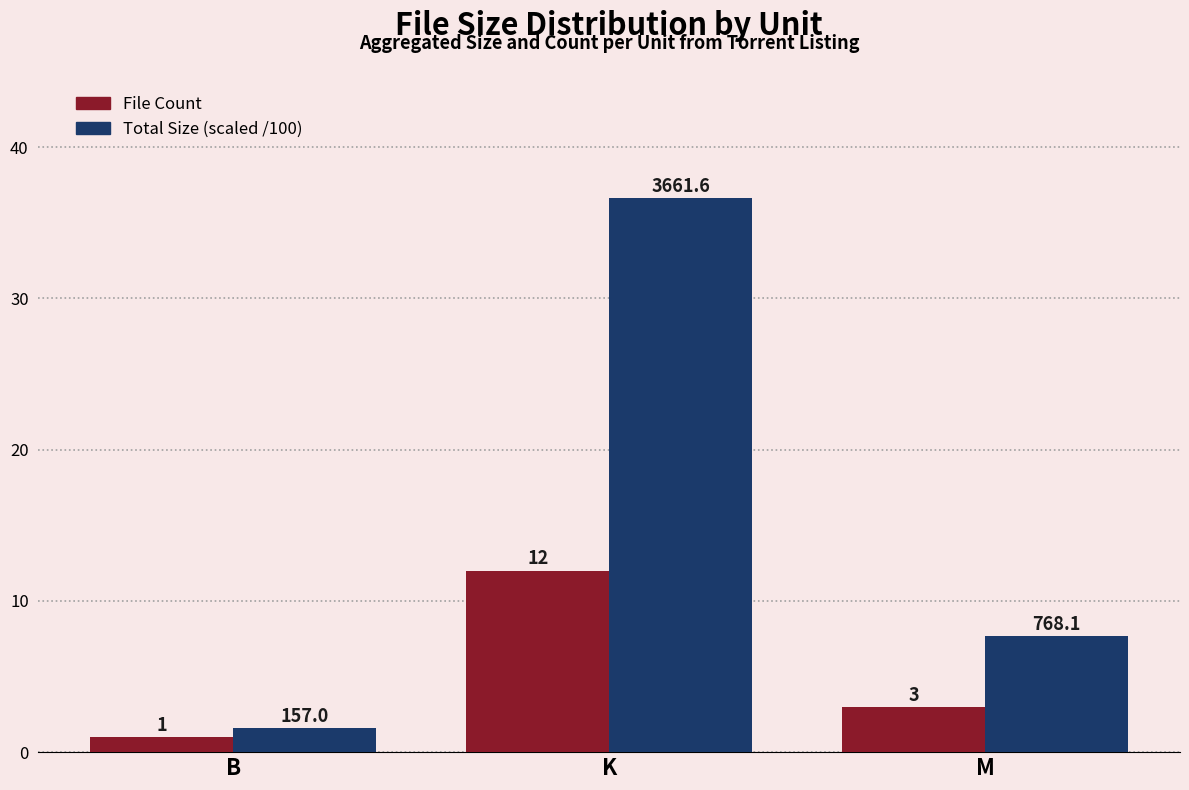

Is it true that Total Size (scaled /100) equals 7.7 at M?

True